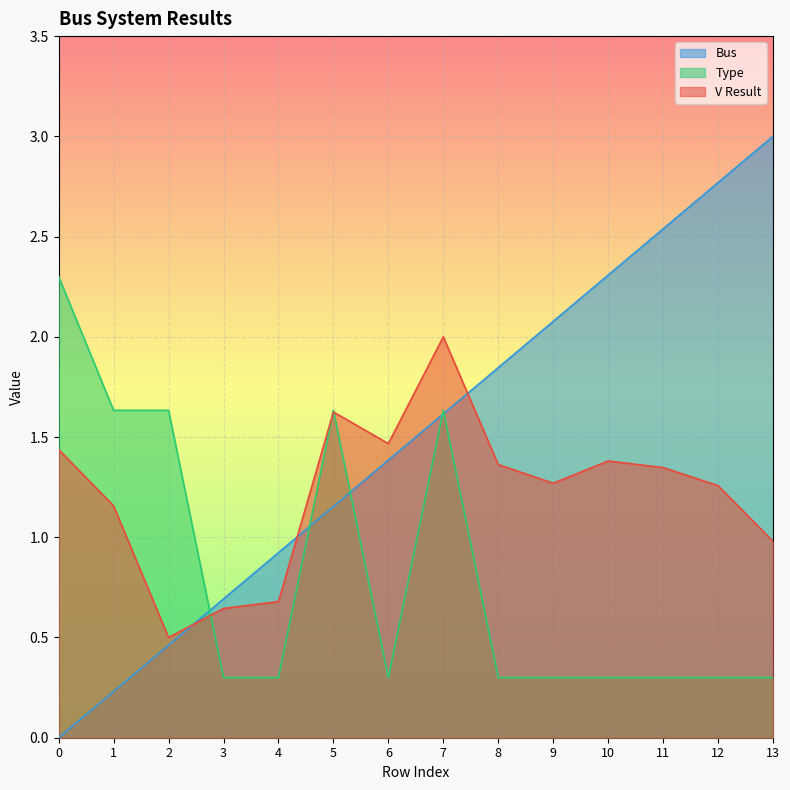

What is the sum of all Type values?

11.5